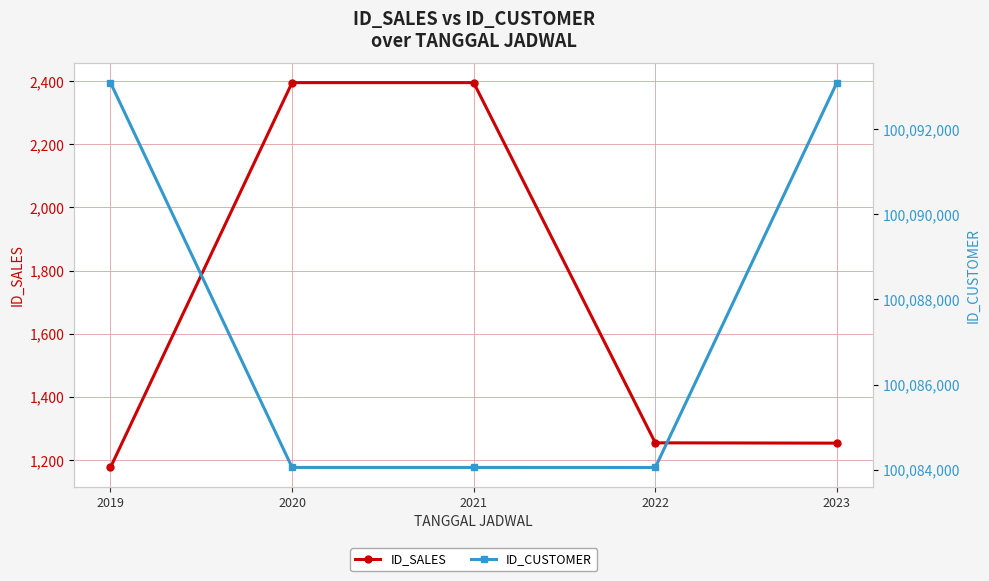

Which series has the largest range (max minus min)?

ID_CUSTOMER